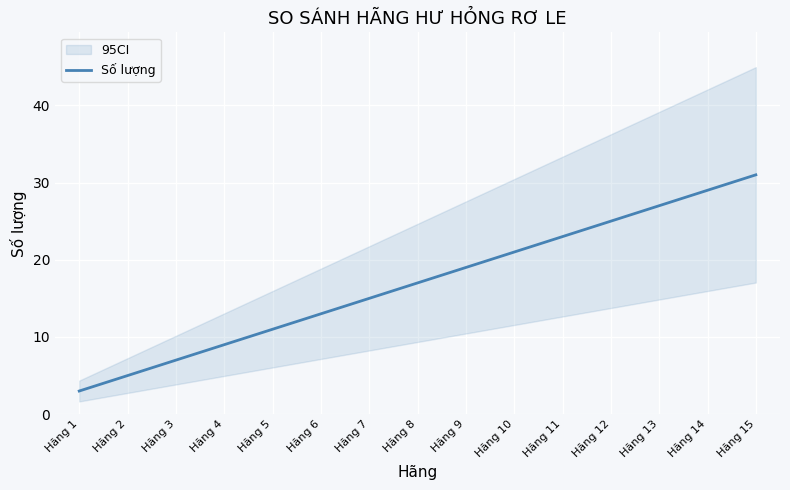

The Số lượng series shows 25 at Hãng 12. True or false?

True